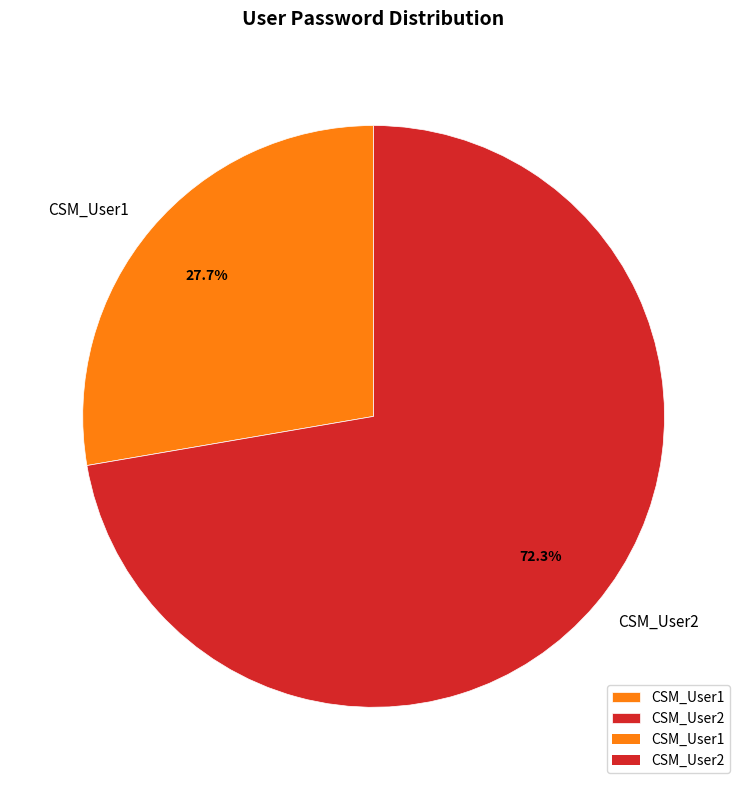

Which category has the biggest portion of the pie?

CSM_User2